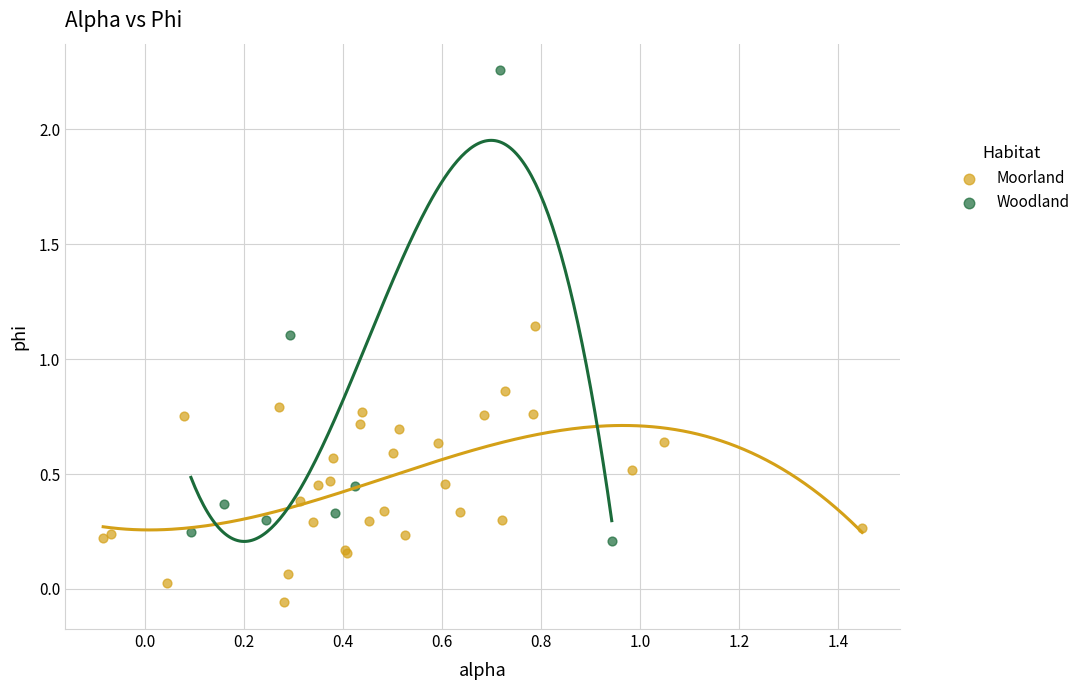

Which series has the largest Y range (max minus min)?

Woodland